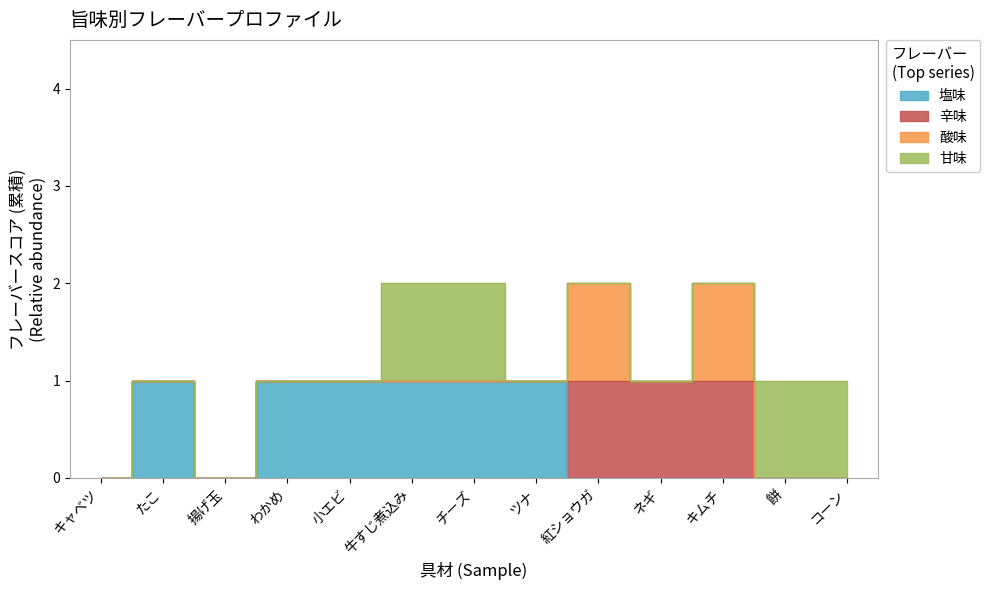

What is the label of the 8th point from the right?

牛すじ煮込み